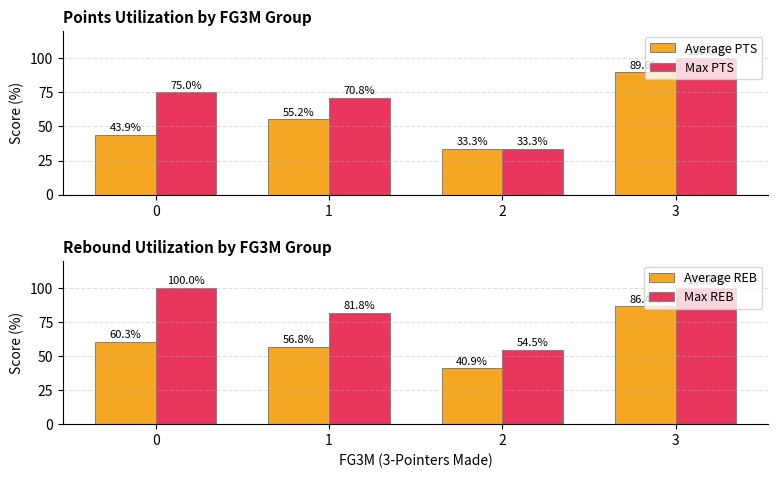

Between 1 and 2, which is larger?

1